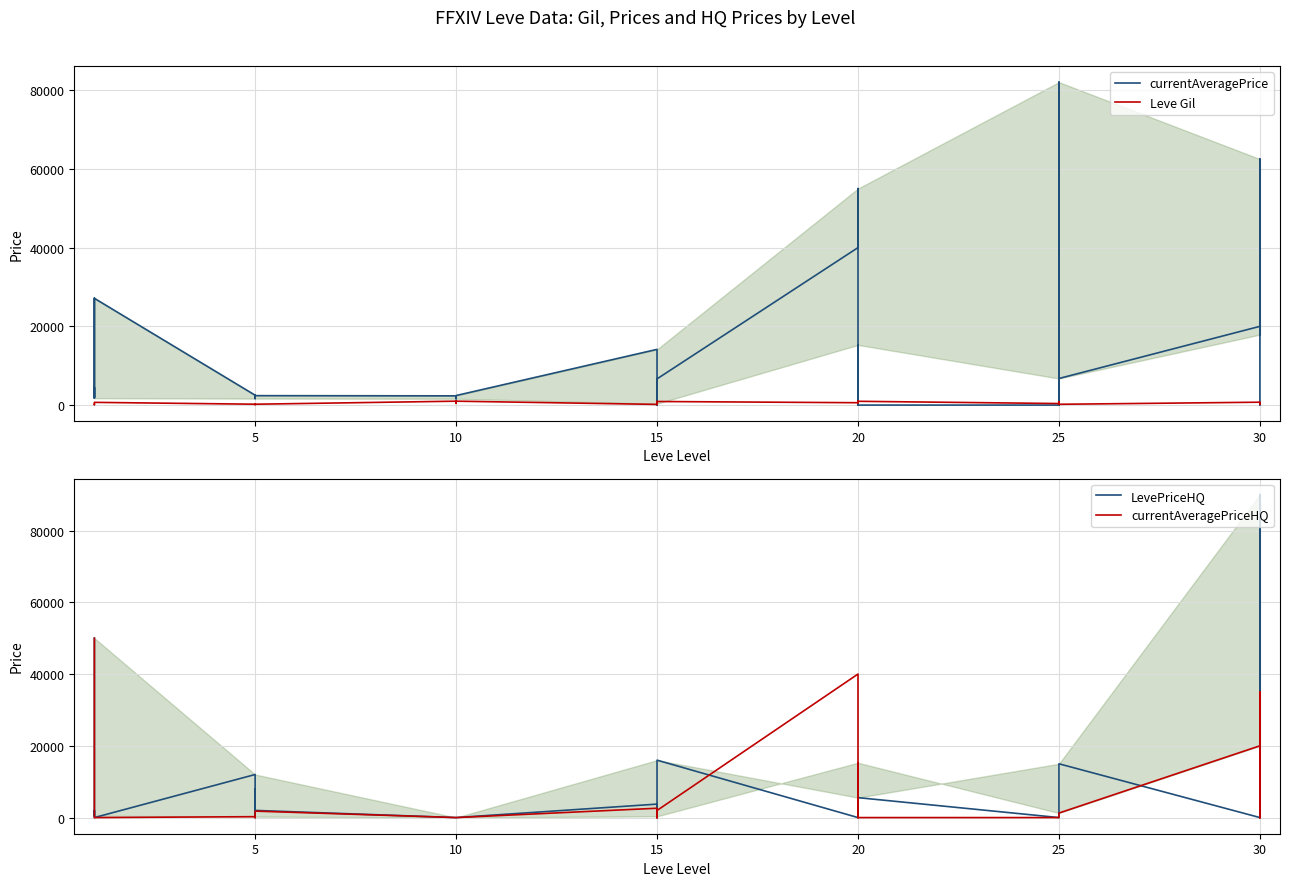

Where is the first local minimum for currentAveragePrice?

5